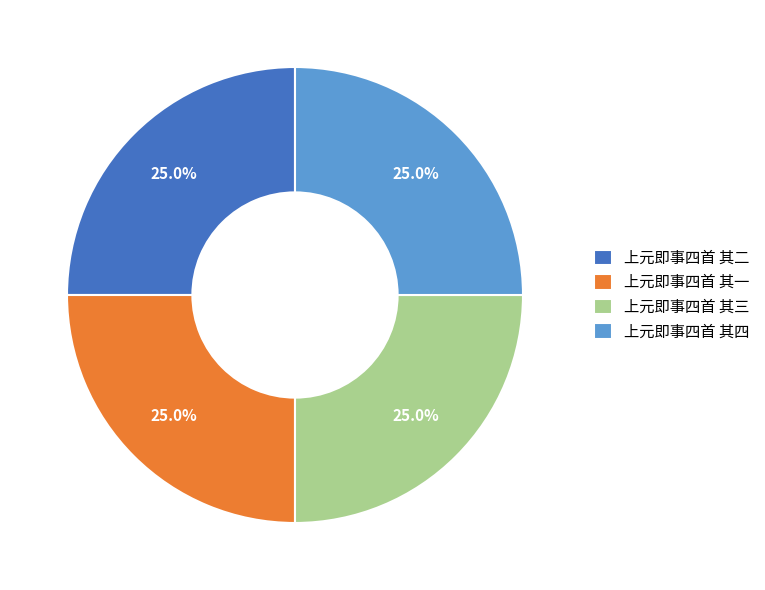

What portion of the pie excludes 上元即事四首 其四?

75.0%